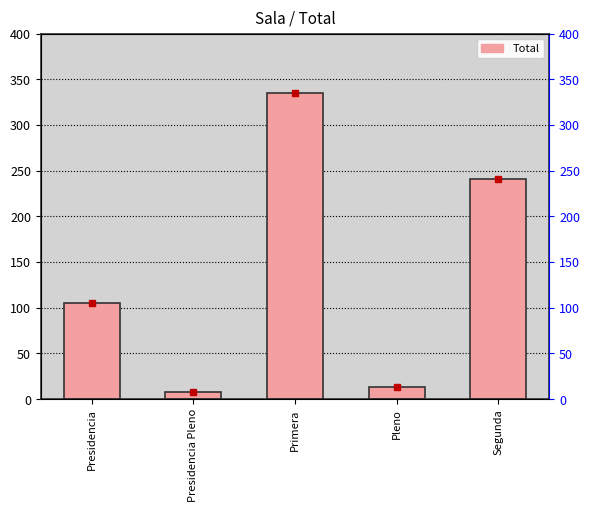

The value at Presidencia is 180. True or false?

False